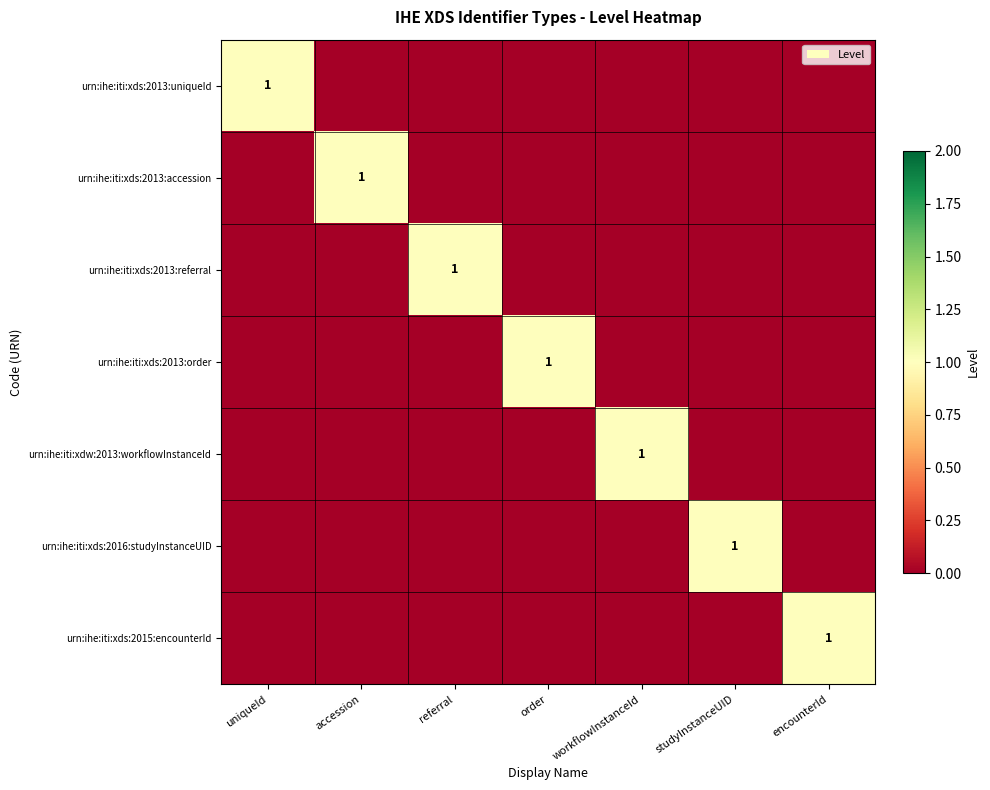

The urn:ihe:iti:xdw:2013:workflowInstanceId series shows 1 at workflowInstanceId. True or false?

True